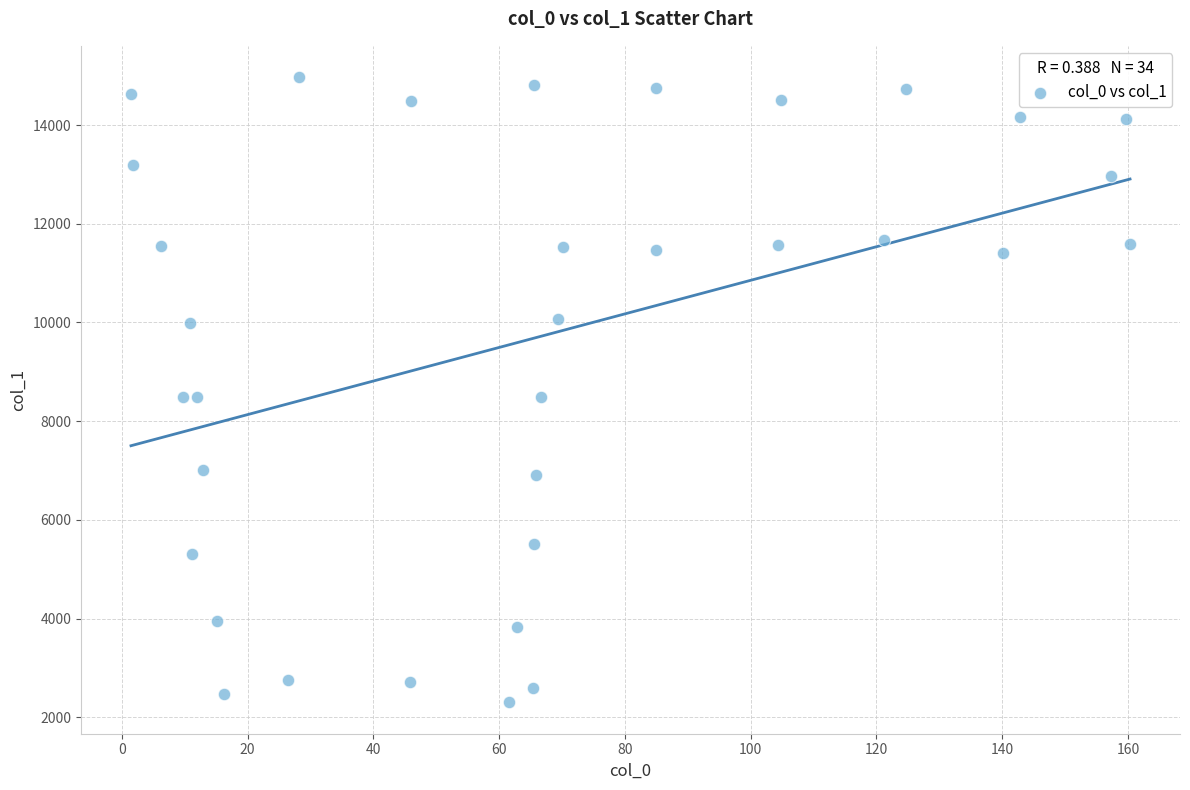

What is the range of X values (max minus min)?

158.9